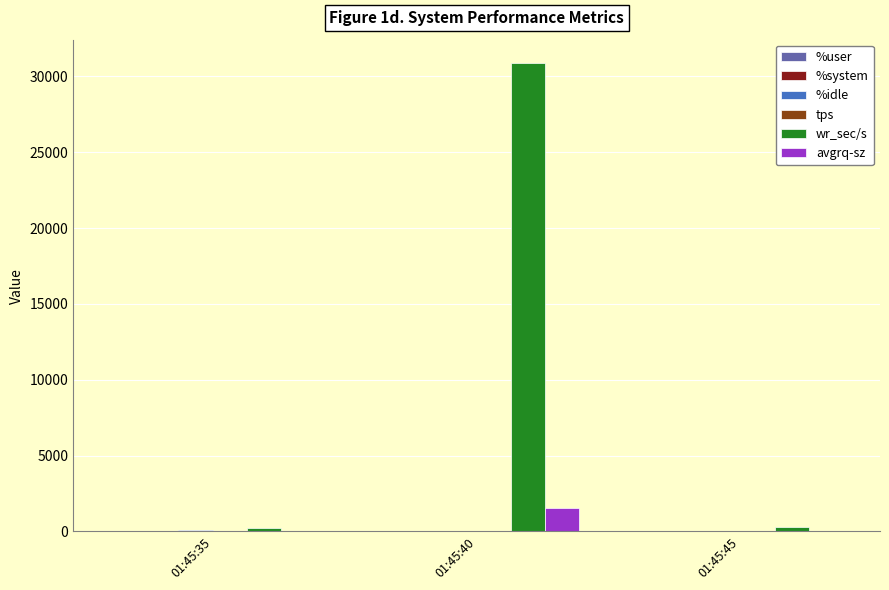

Which series has the largest total across all categories?

wr_sec/s